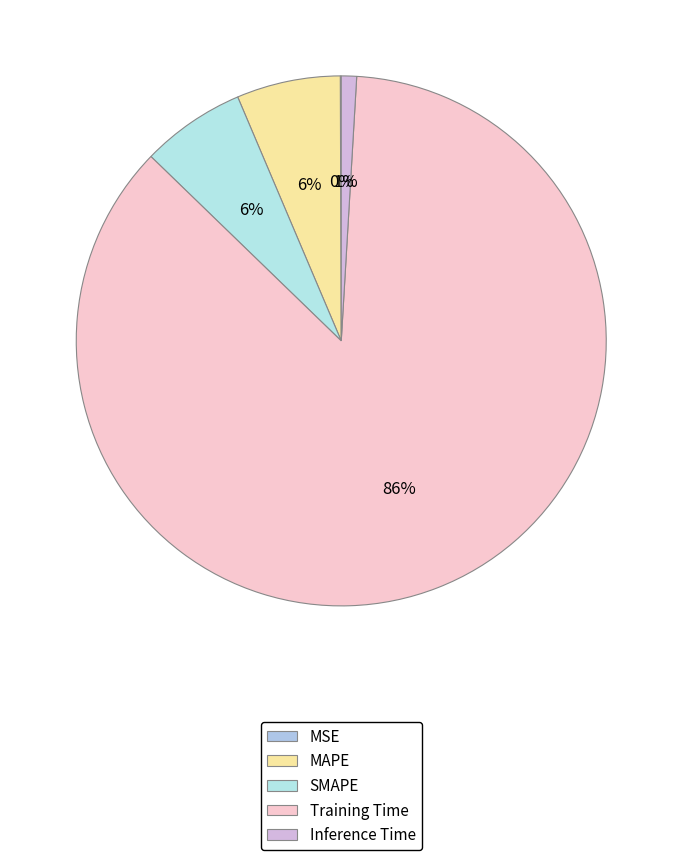

Rank the categories by value from highest to lowest.

Training Time, SMAPE, MAPE, Inference Time, MSE